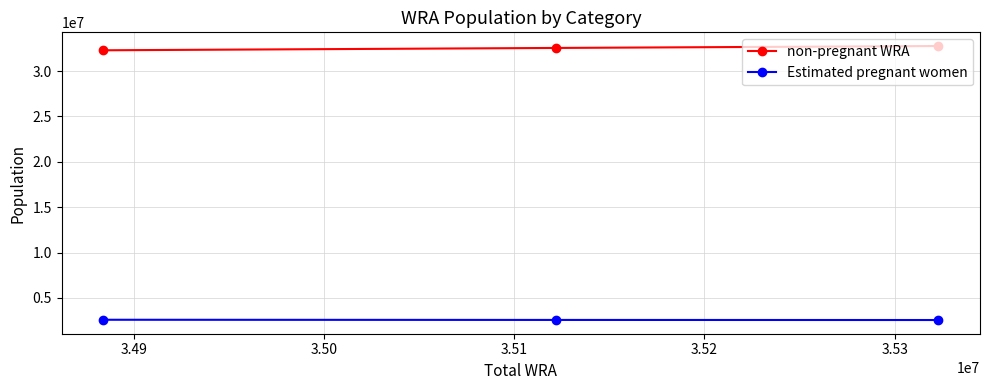

At how many categories does at least one series exceed 9145952?

3